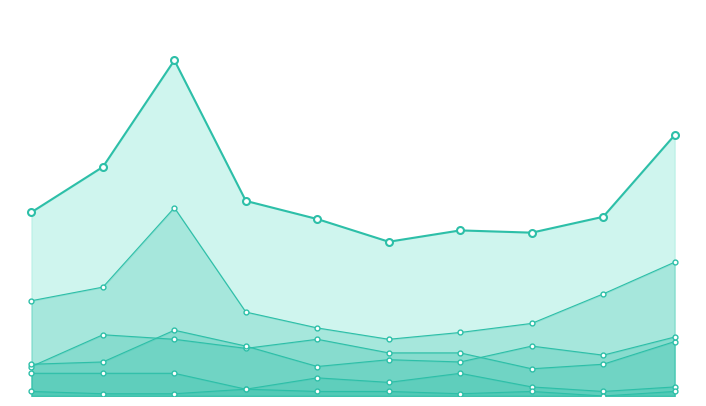

At how many categories does at least one series exceed 9?

10